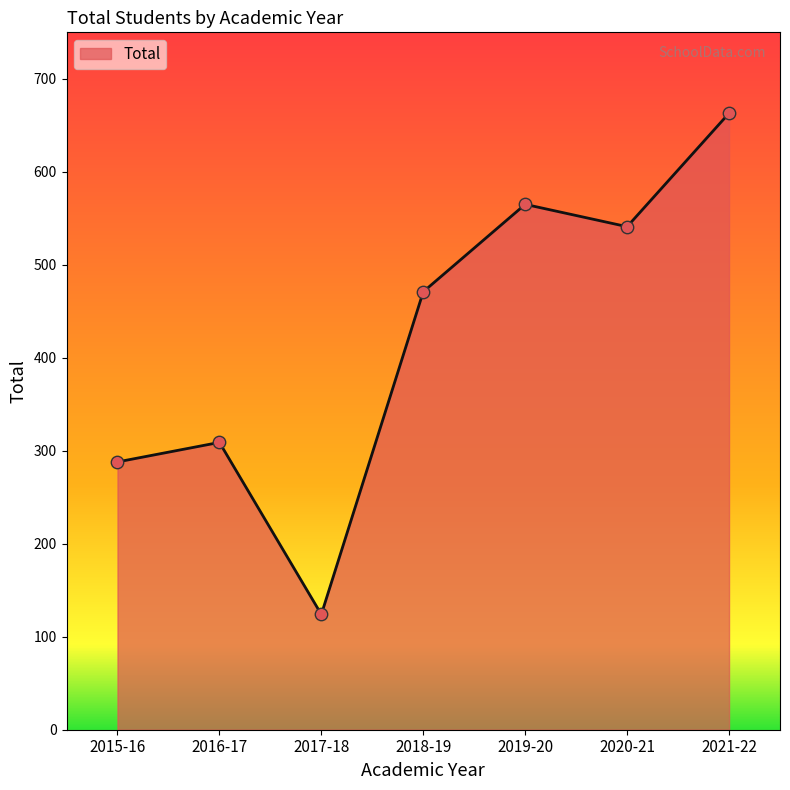

Approximately how many times larger is the value at 2020-21 compared to 2021-22?

0.8